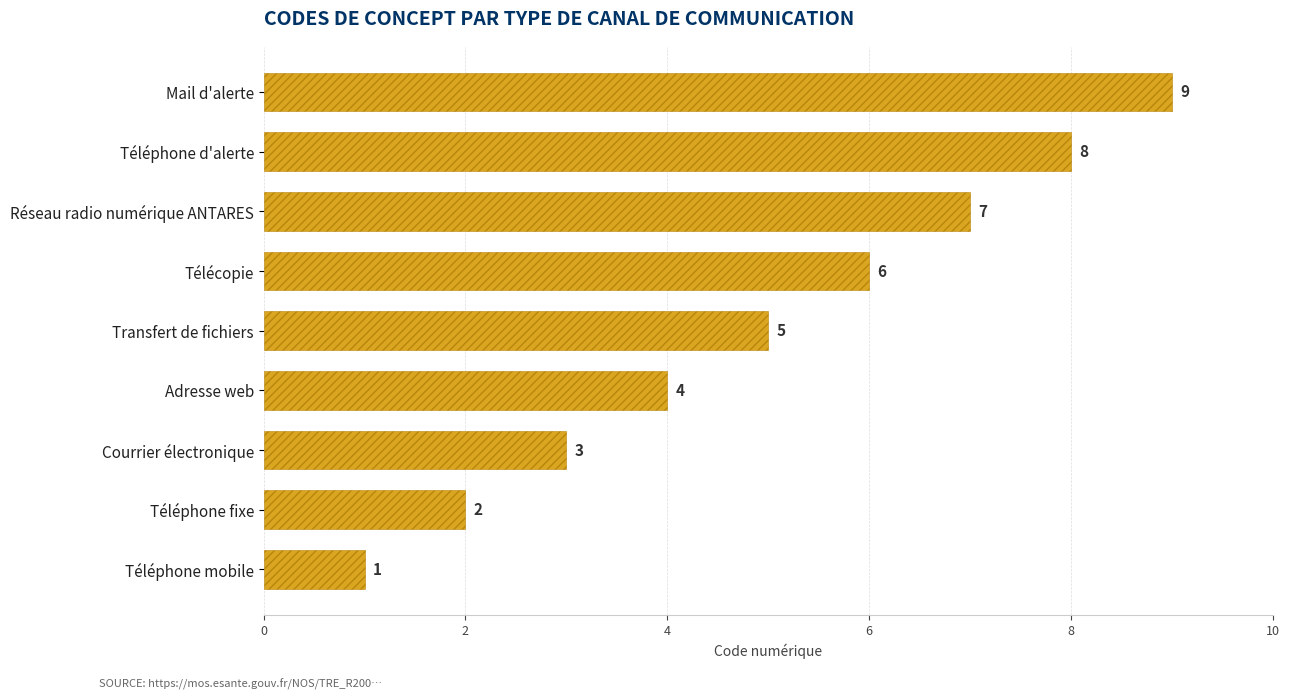

The chart shows a value of 11 at Réseau radio numérique ANTARES. True or false?

False